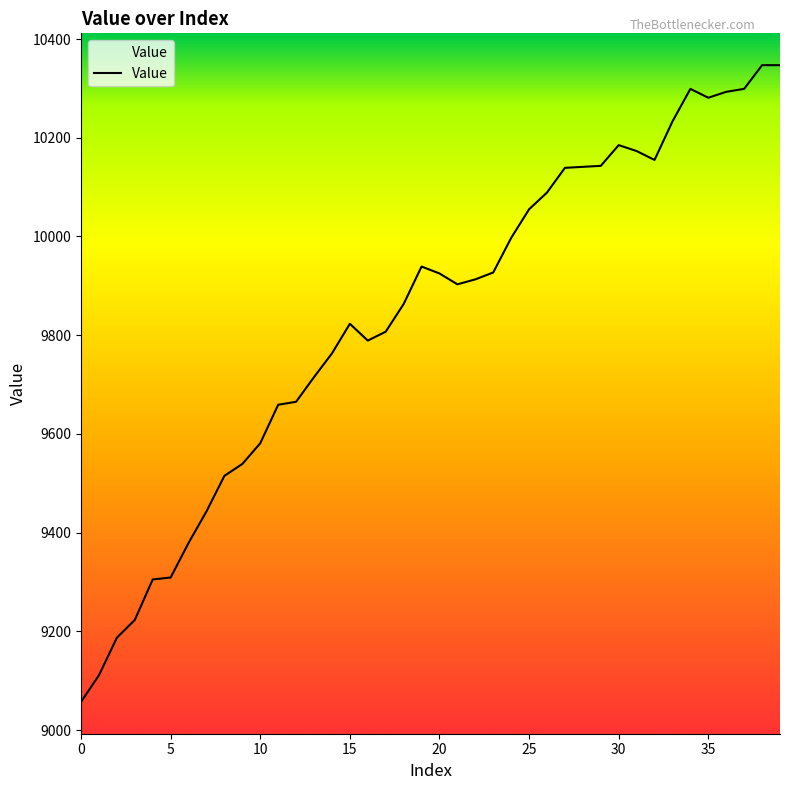

Which has a higher value, 3 or 4?

4